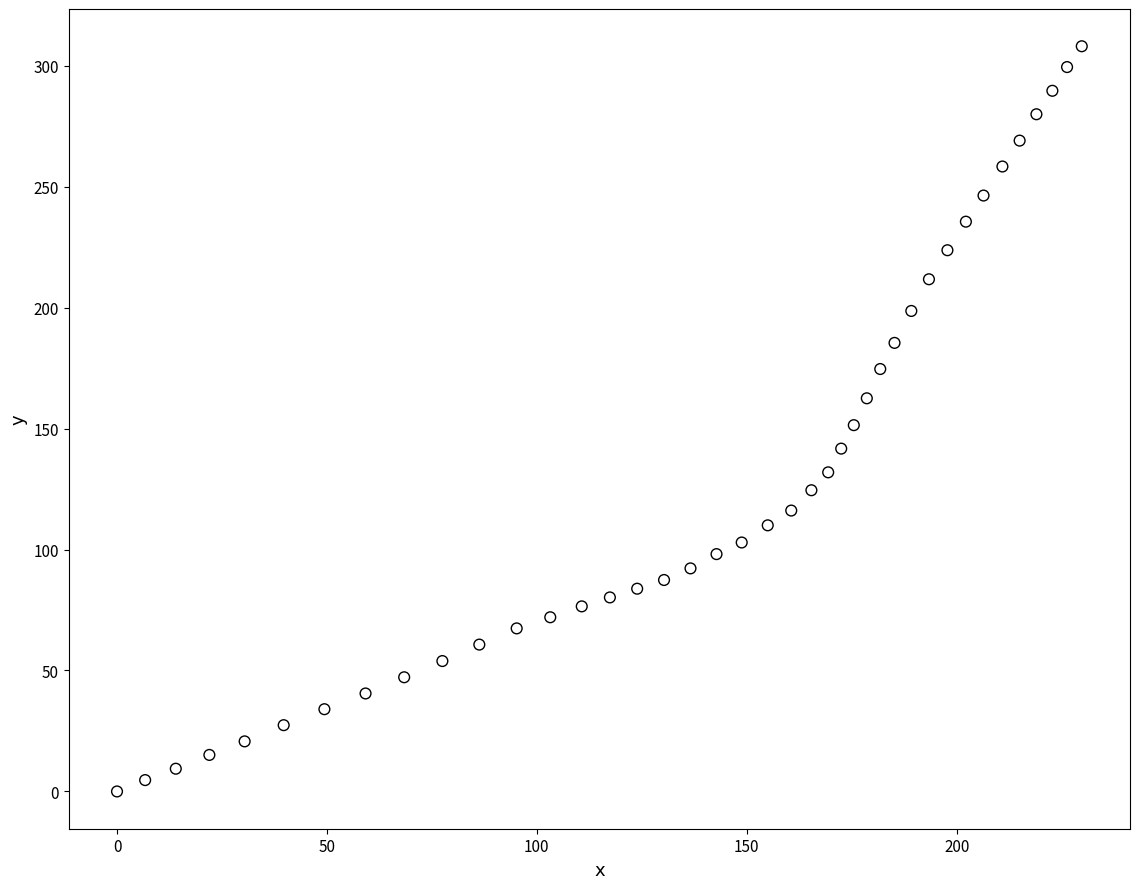

What is the range of Y values (max minus min)?

308.0